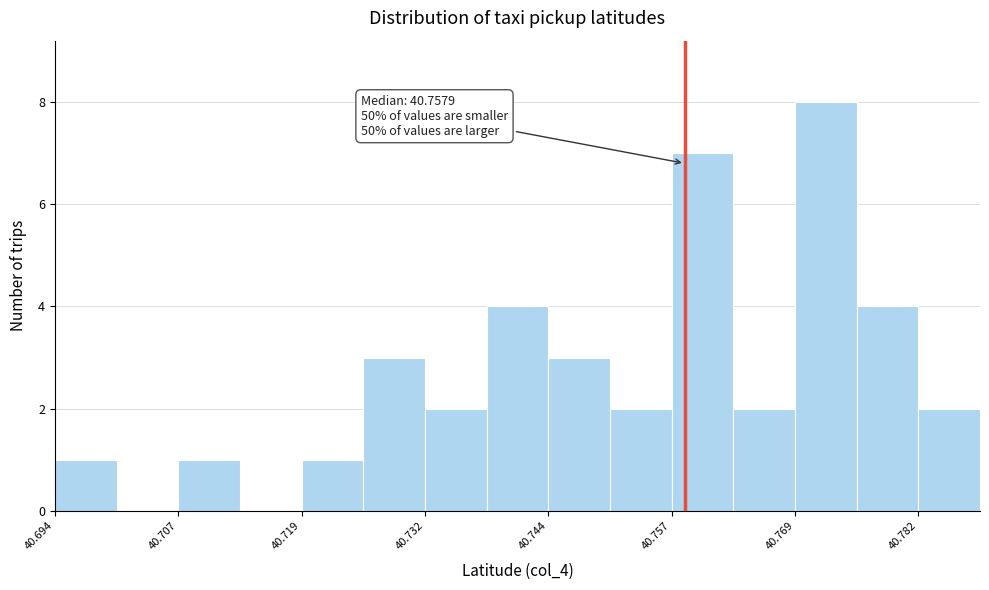

Around what value on the x-axis is the tallest bar? Give the approximate position of its centre, as read against the axis.

40.772